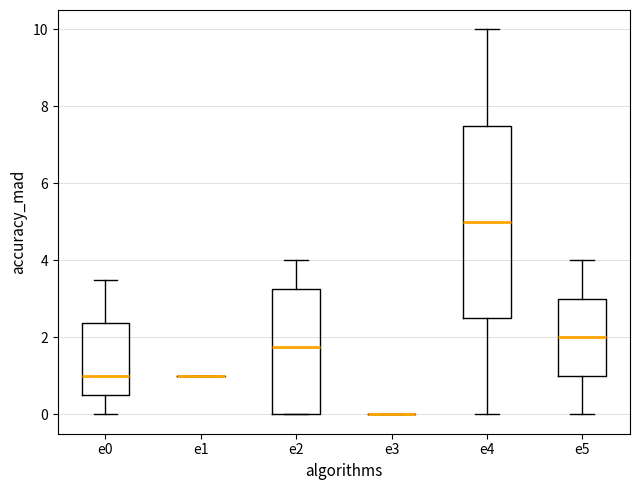

Reading left to right, read every box against the y-axis: the position of its median line, the range the box covers, and the ends of its whiskers. The values are not printed on the chart, so give them approximately, as read against the axis.

e0: median 1.0, box 0.6 to 2.4, whiskers 0.0 to 3.6
e1: box collapsed to a line at 1.0, whiskers 1.0 to 1.0
e2: median 1.8, box 0.0 to 3.2, whiskers 0.0 to 4.0
e3: box collapsed to a line at 0.0, whiskers 0.0 to 0.0
e4: median 5.0, box 2.6 to 7.6, whiskers 0.0 to 10.0
e5: median 2.0, box 1.0 to 3.0, whiskers 0.0 to 4.0